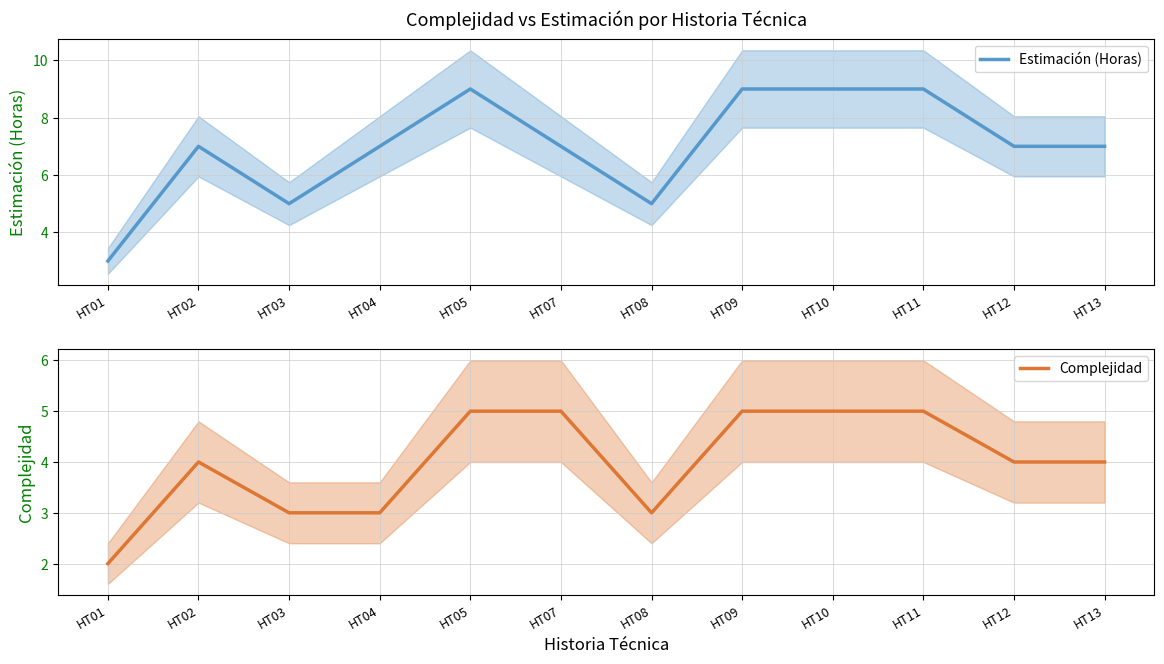

Reading right to left, transcribe all the data shown in this chart.

Estimación (Horas): HT13=7	HT12=7	HT11=9	HT10=9	HT09=9	HT08=5	HT07=7	HT05=9	HT04=7	HT03=5	HT02=7	HT01=3
Complejidad: HT13=4	HT12=4	HT11=5	HT10=5	HT09=5	HT08=3	HT07=5	HT05=5	HT04=3	HT03=3	HT02=4	HT01=2